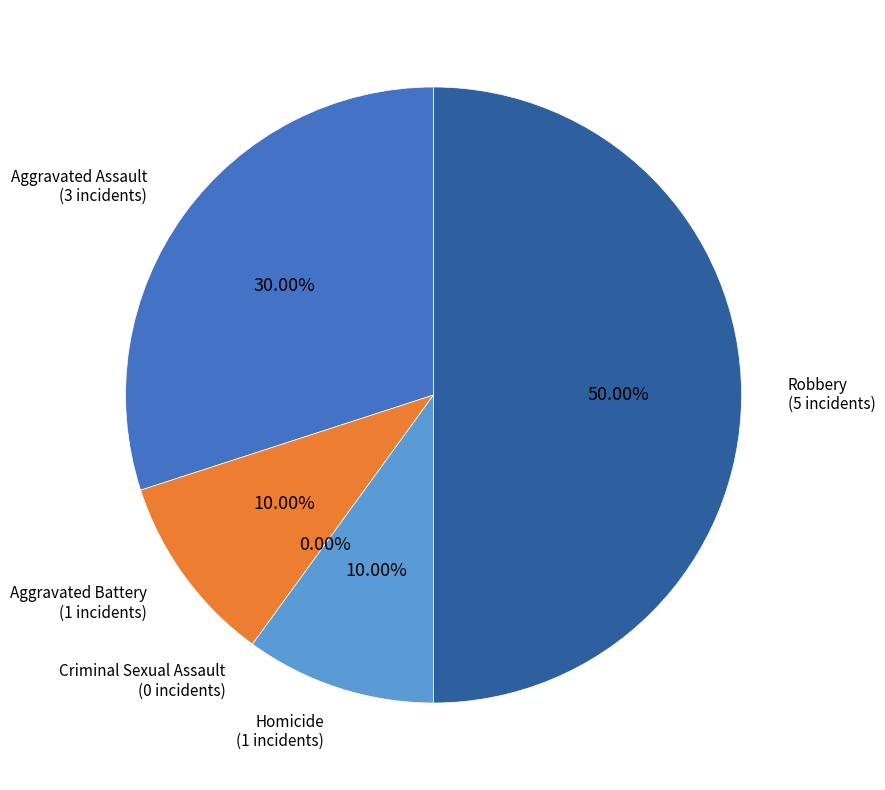

Which category has the biggest portion of the pie?

Robbery